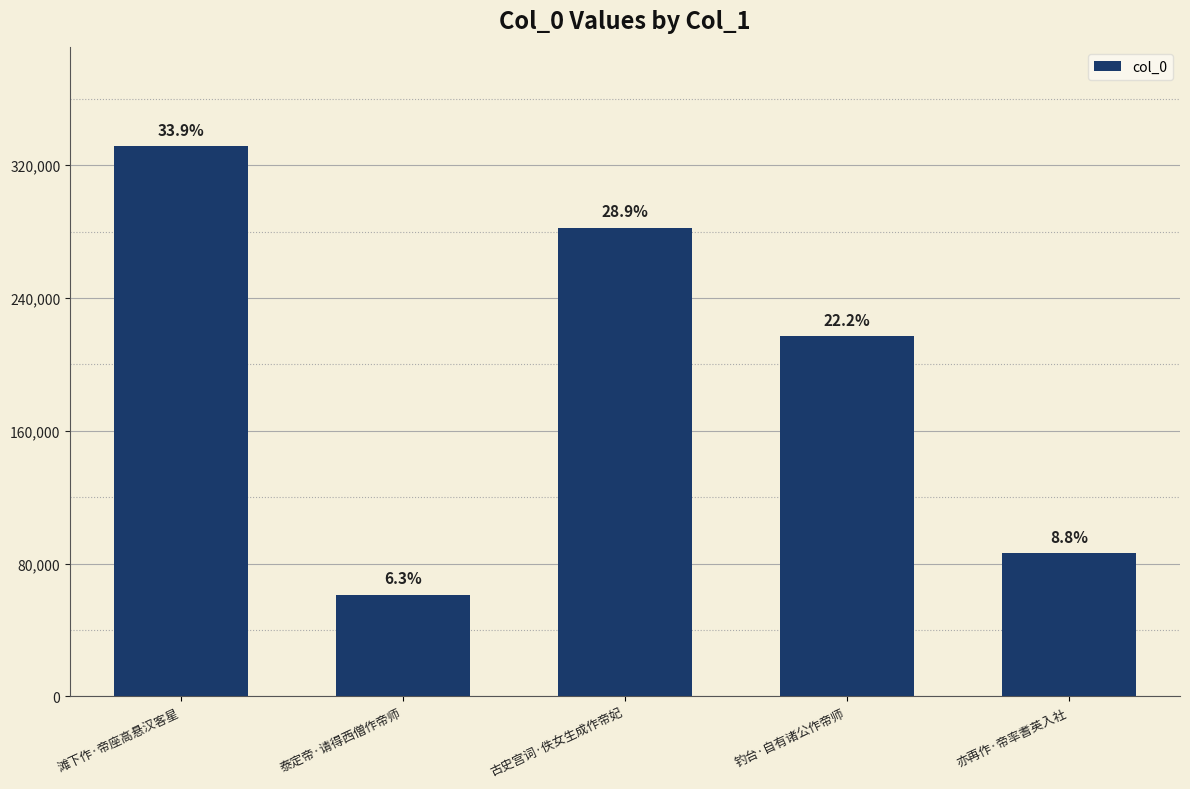

At which category does the chart reach its minimum across all series?

泰定帝·请得西僧作帝师